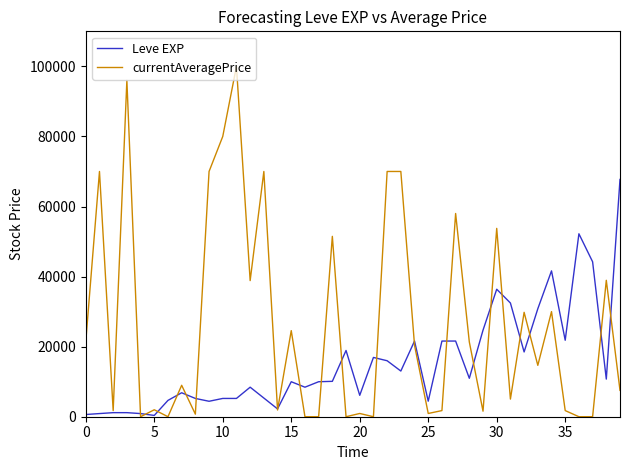

How many series are shown in this chart?

2